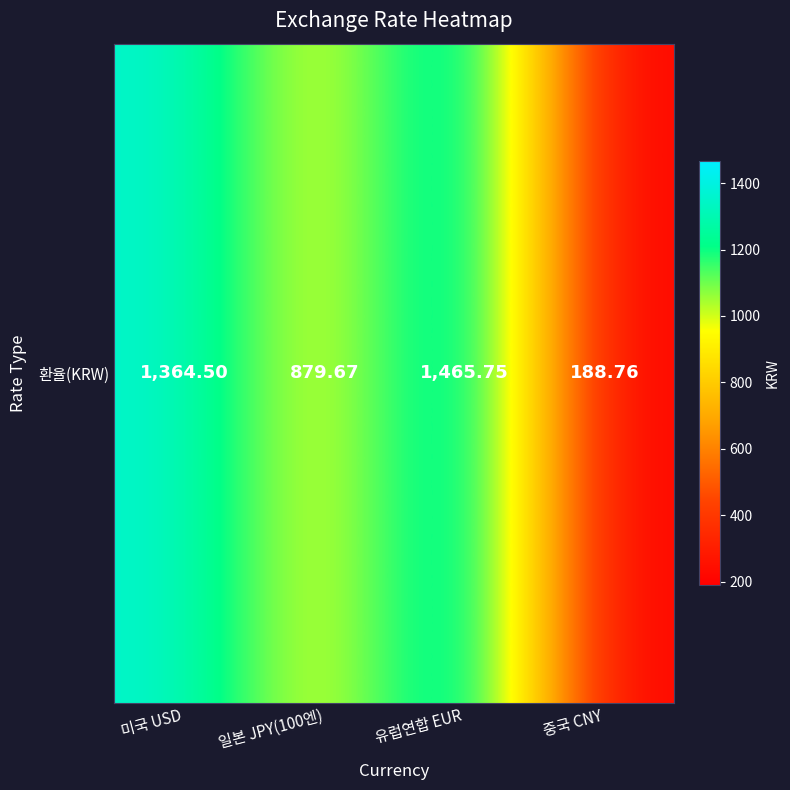

What is the sum of all values?

3898.7